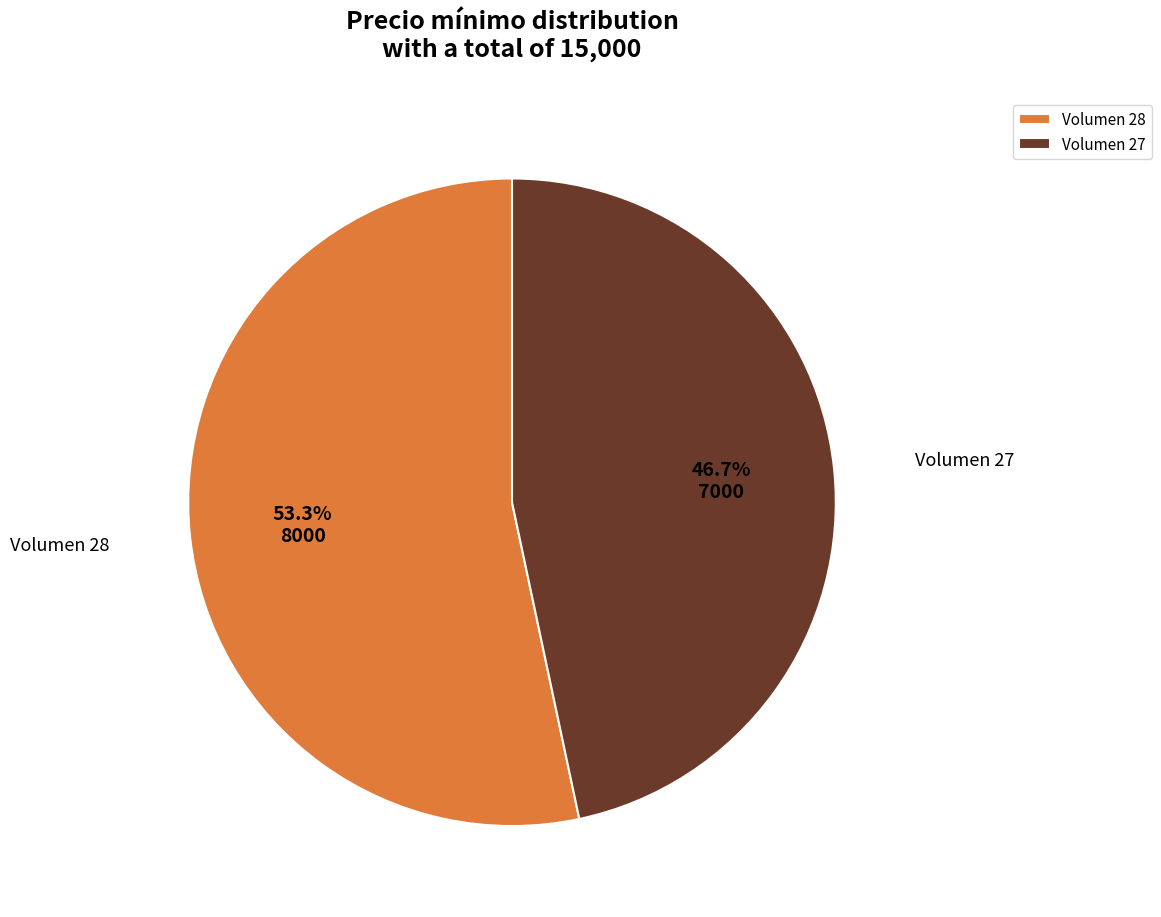

Which category accounts for the majority?

Volumen 28